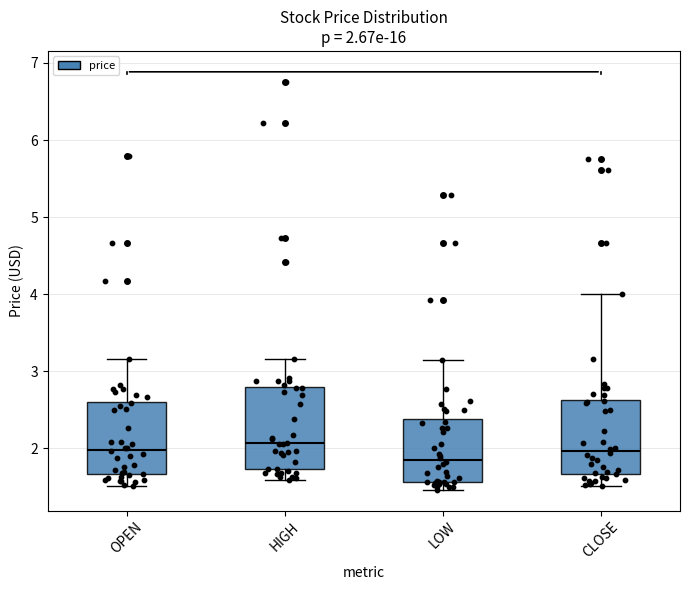

Which box has the lowest median line?

LOW